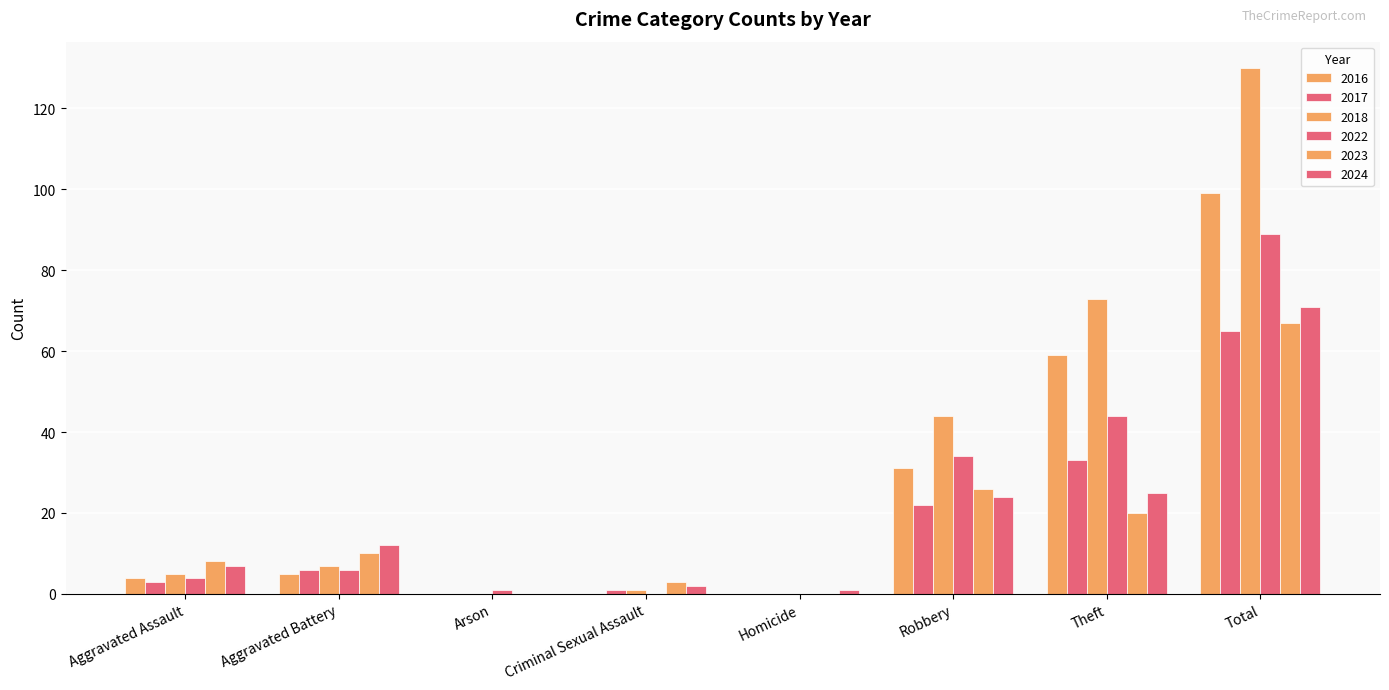

What is the total value across all series at Criminal Sexual Assault?

7